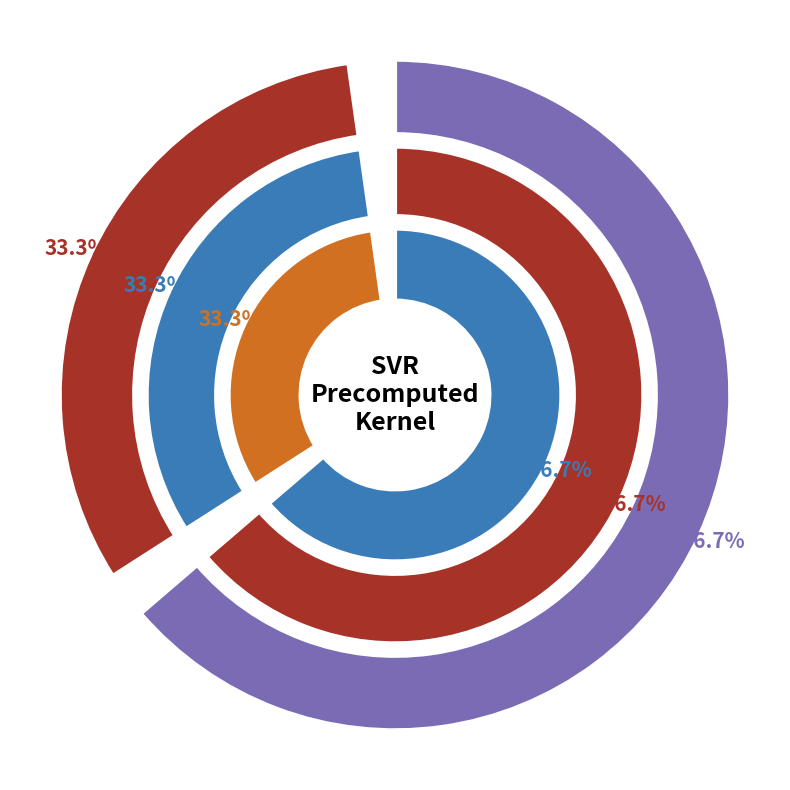

To the nearest percent, what is the combined percentage of epsilon and C?

100%